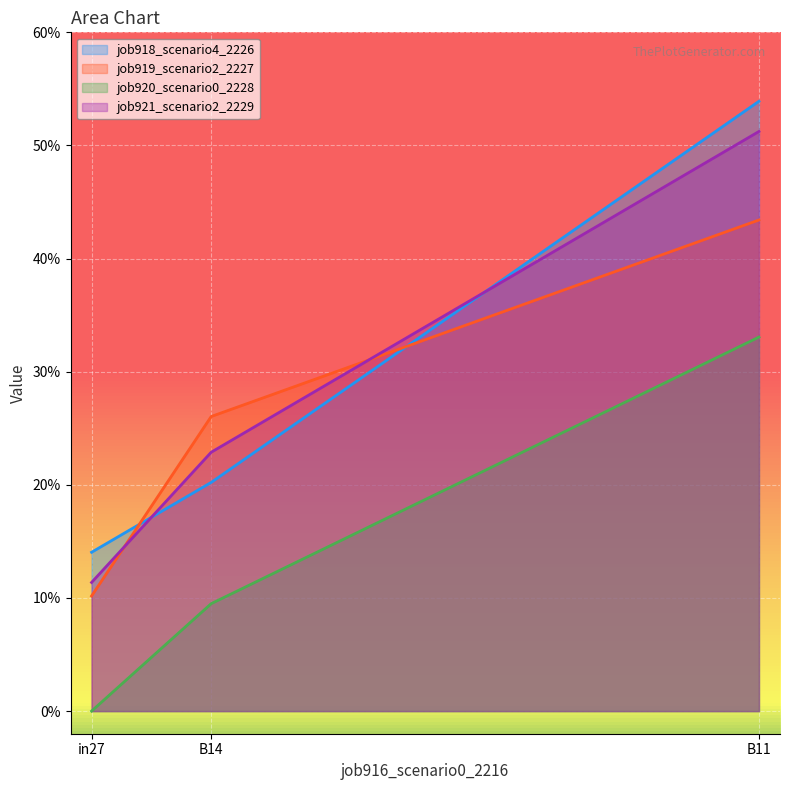

Reading right to left, extract all data points from this chart.

job918_scenario4_2226: 0.5	0.2	0.1
job919_scenario2_2227: 0.4	0.3	0.1
job920_scenario0_2228: 0.3	0.1	0.0
job921_scenario2_2229: 0.5	0.2	0.1